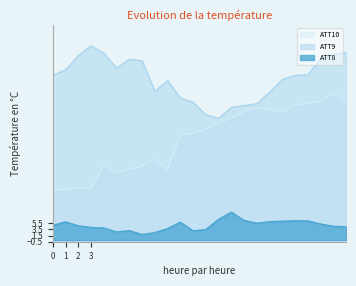

Is the value of ATT10 at 21 greater than the value of ATT8 at 13?

Yes